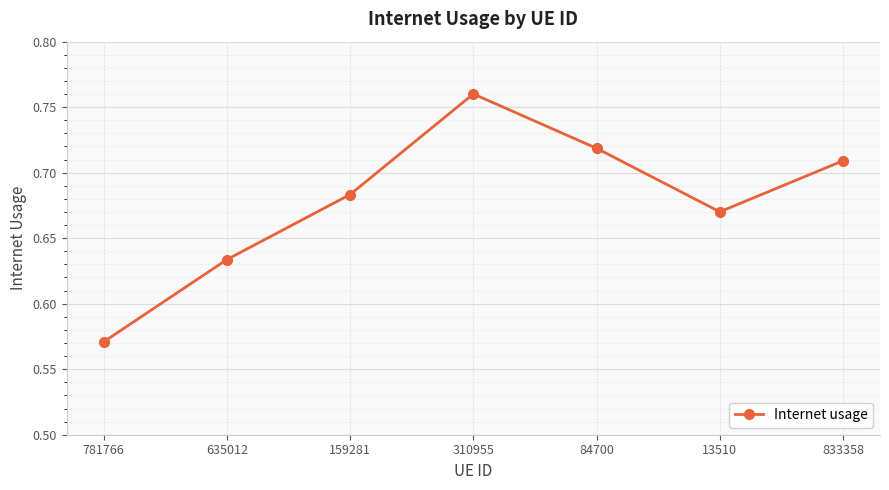

Rank the categories by value from lowest to highest.

781766, 635012, 13510, 159281, 833358, 84700, 310955